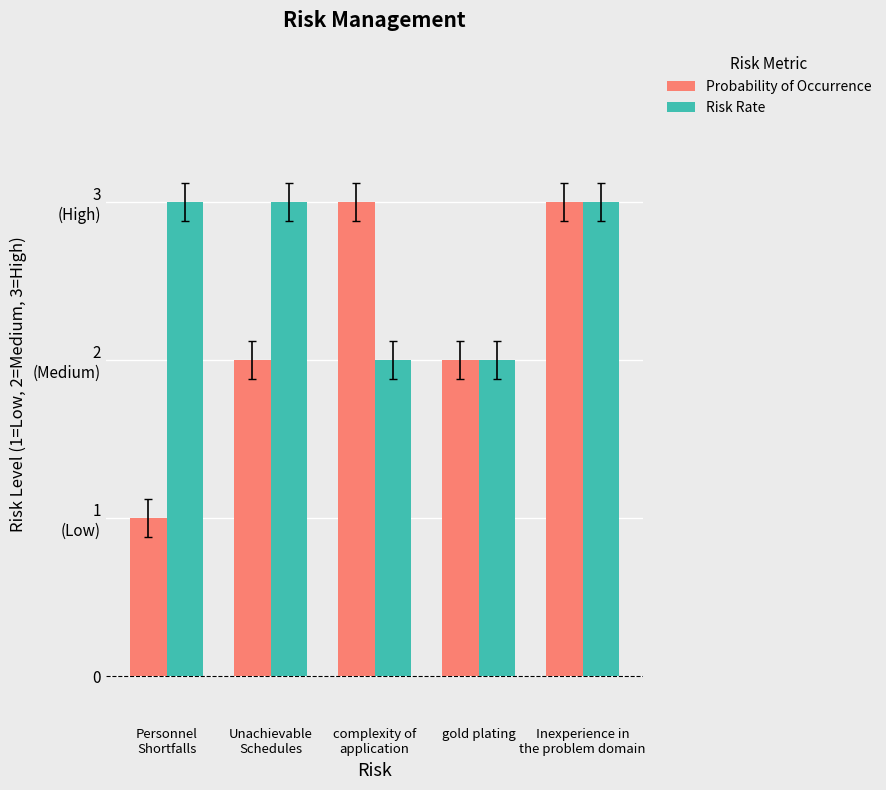

The Risk Rate series shows 3 at Unachievable
Schedules. True or false?

True